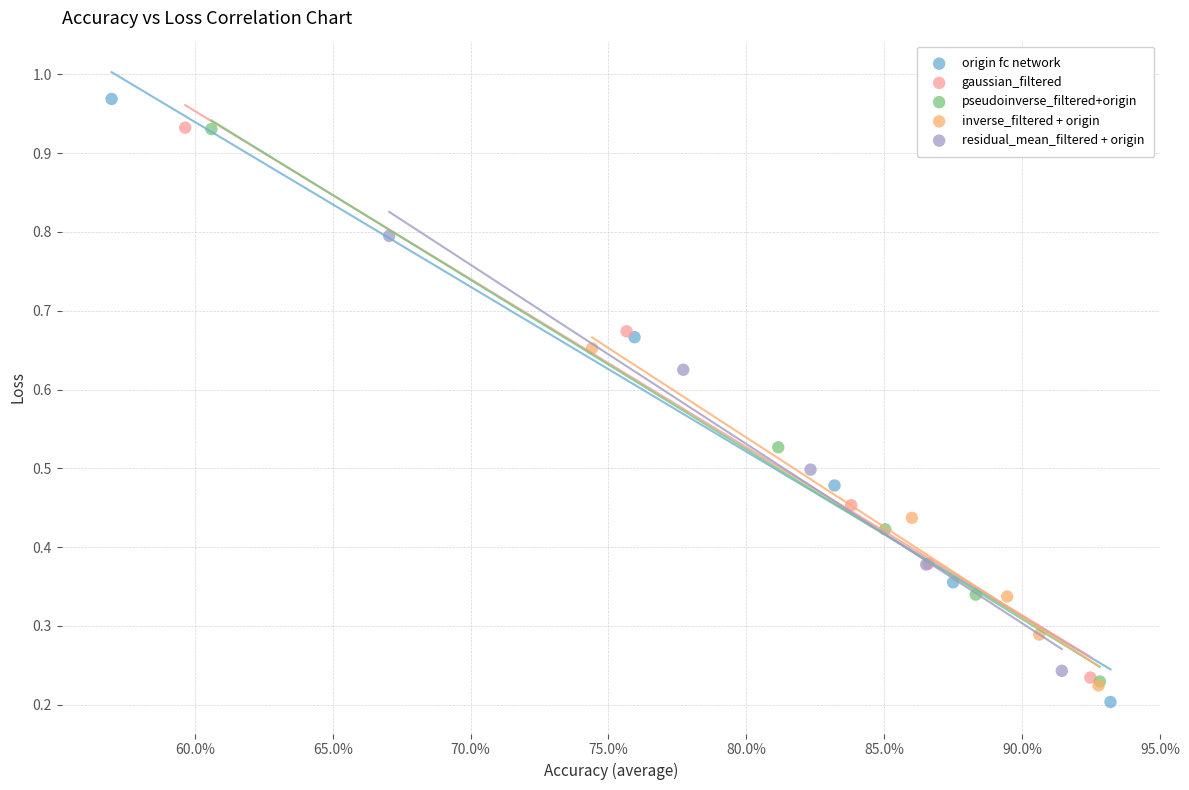

What are all the series names shown in the legend?

origin fc network, gaussian_filtered, pseudoinverse_filtered+origin, inverse_filtered + origin, residual_mean_filtered + origin